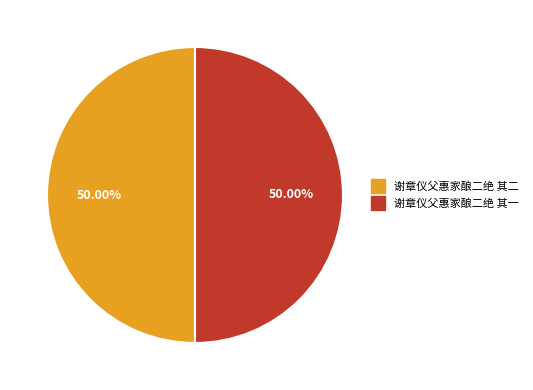

Approximately how many times larger is the value at 谢章仪父惠家酿二绝 其二 compared to 谢章仪父惠家酿二绝 其一?

1.0